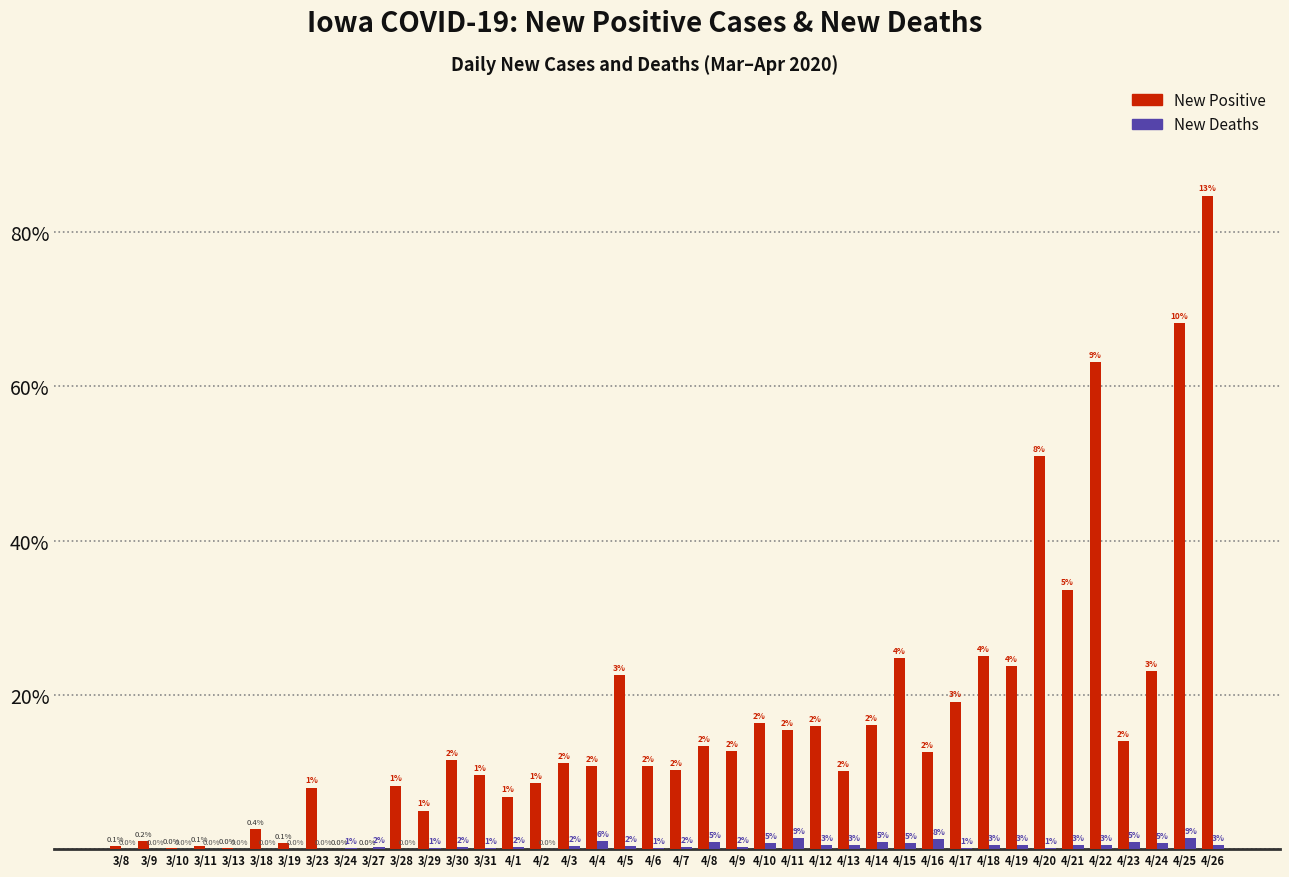

Which has a higher value, 3/11 or 4/8?

4/8